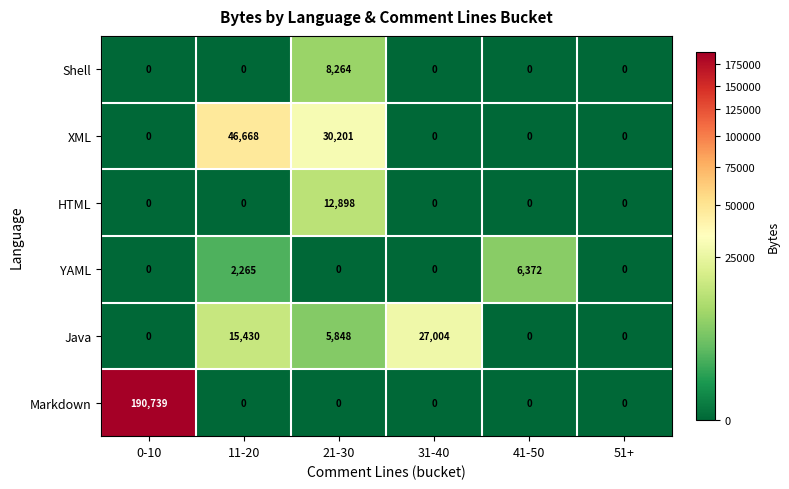

Rank the series by their maximum value, from highest to lowest.

Markdown, XML, Java, HTML, Shell, YAML